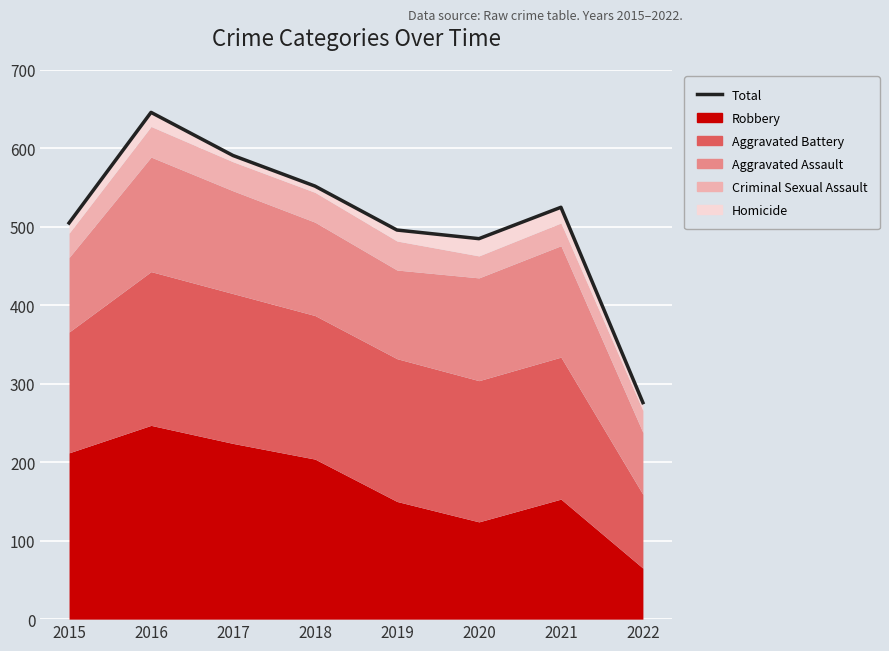

List the labels in order of value, largest first.

2016, 2017, 2018, 2021, 2015, 2019, 2020, 2022